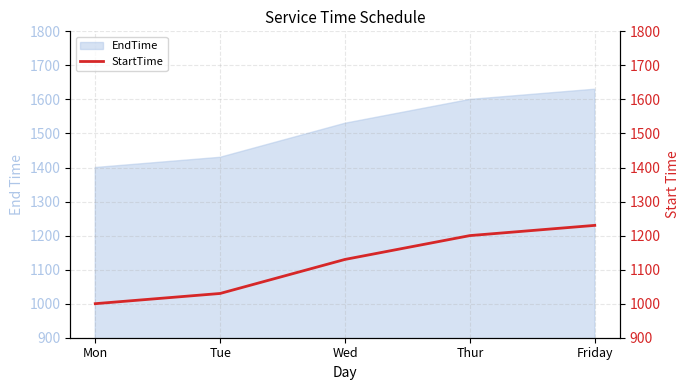

Where is the data nearest to the value 1115?

Wed